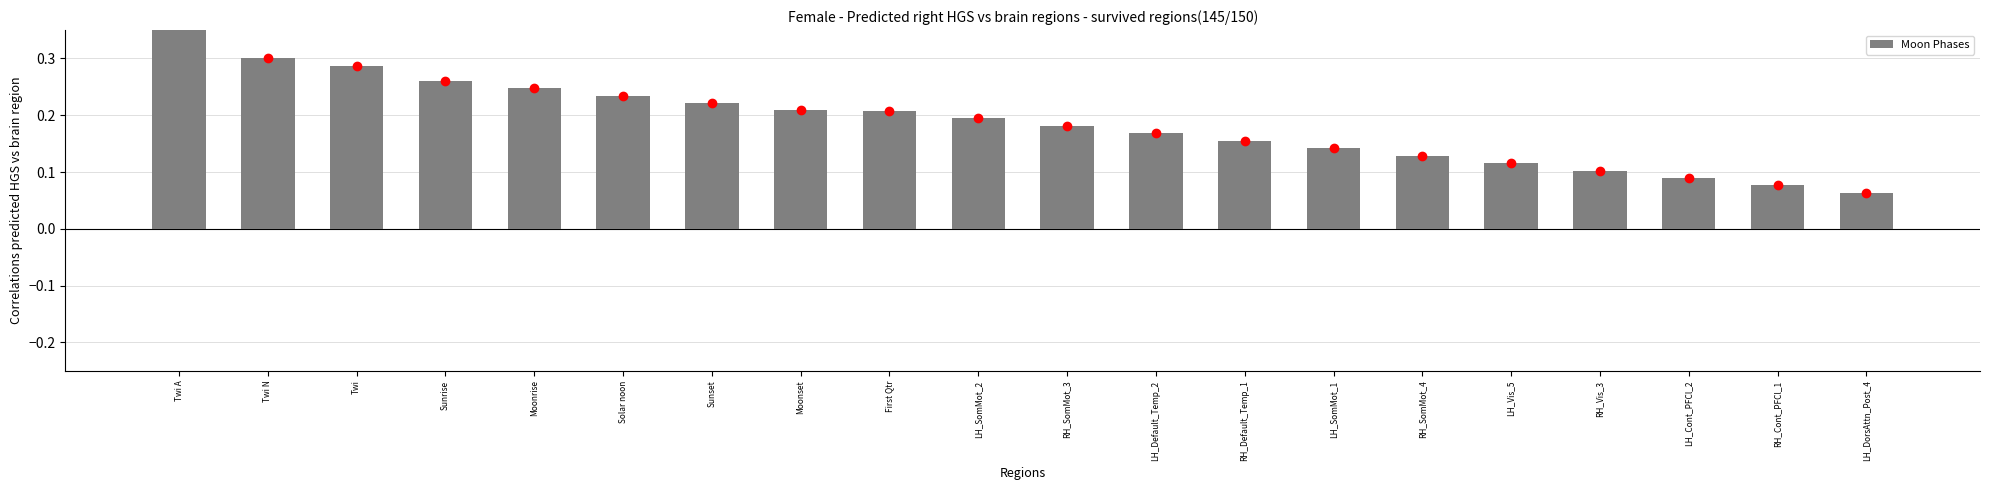

Reading left to right, list all the values displayed in this chart.

Twi A=0.4	Twi N=0.3	Twi=0.3	Sunrise=0.3	Moonrise=0.2	Solar noon=0.2	Sunset=0.2	Moonset=0.2	First Qtr=0.2	LH_SomMot_2=0.2	RH_SomMot_3=0.2	LH_Default_Temp_2=0.2	RH_Default_Temp_1=0.2	LH_SomMot_1=0.1	RH_SomMot_4=0.1	LH_Vis_5=0.1	RH_Vis_3=0.1	LH_Cont_PFCl_2=0.1	RH_Cont_PFCl_1=0.1	LH_DorsAttn_Post_4=0.1